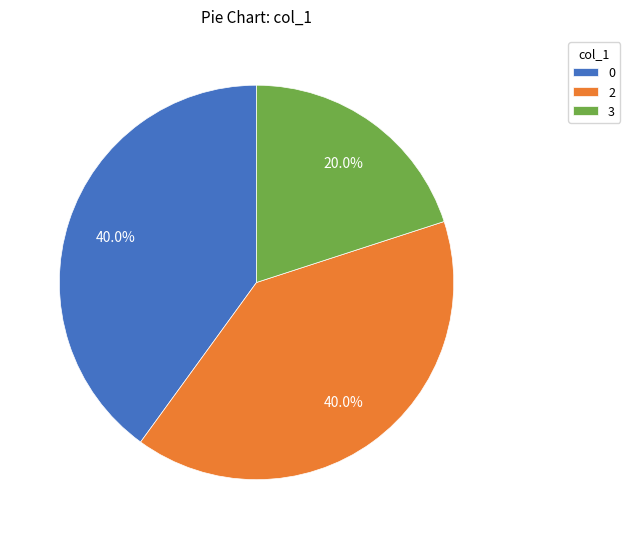

The 2 slice represents 23% of the pie. True or false?

False